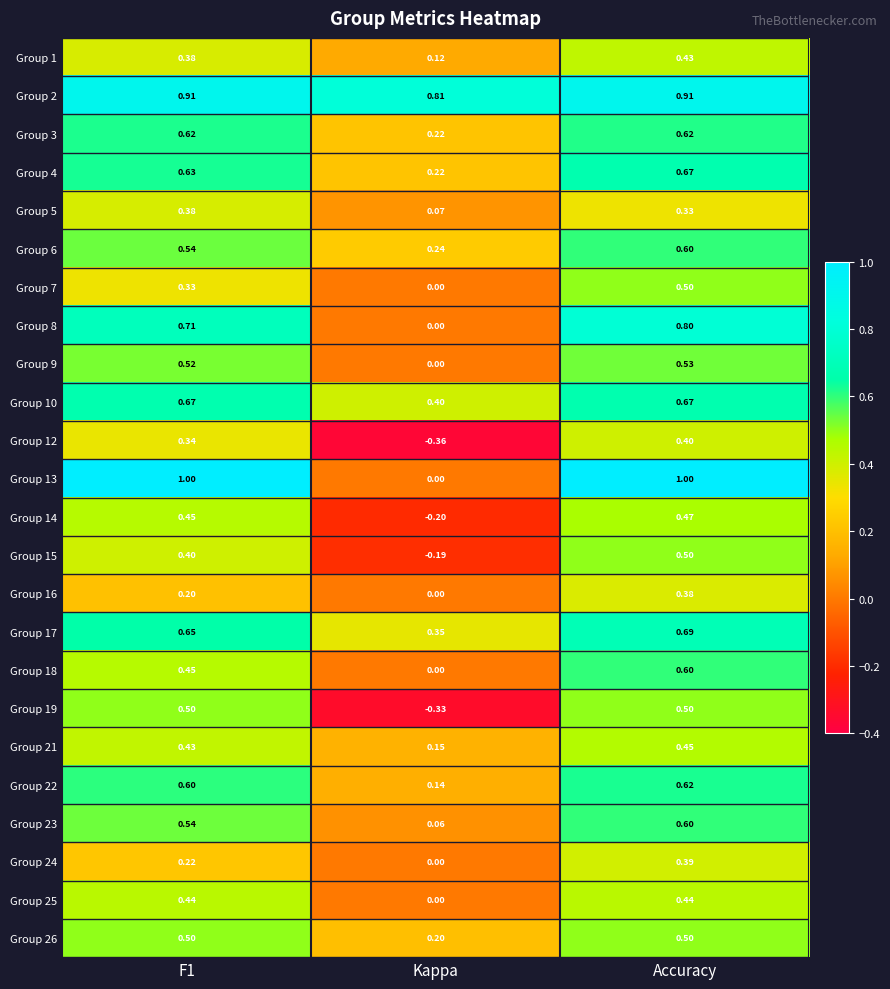

Which category has the lowest value across all series?

Kappa